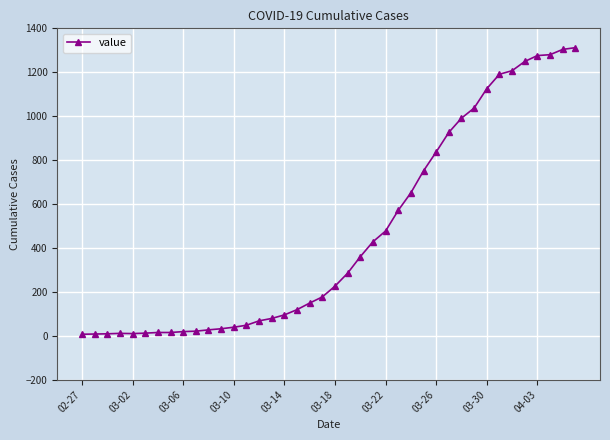

What is the maximum value shown in the chart?

1312